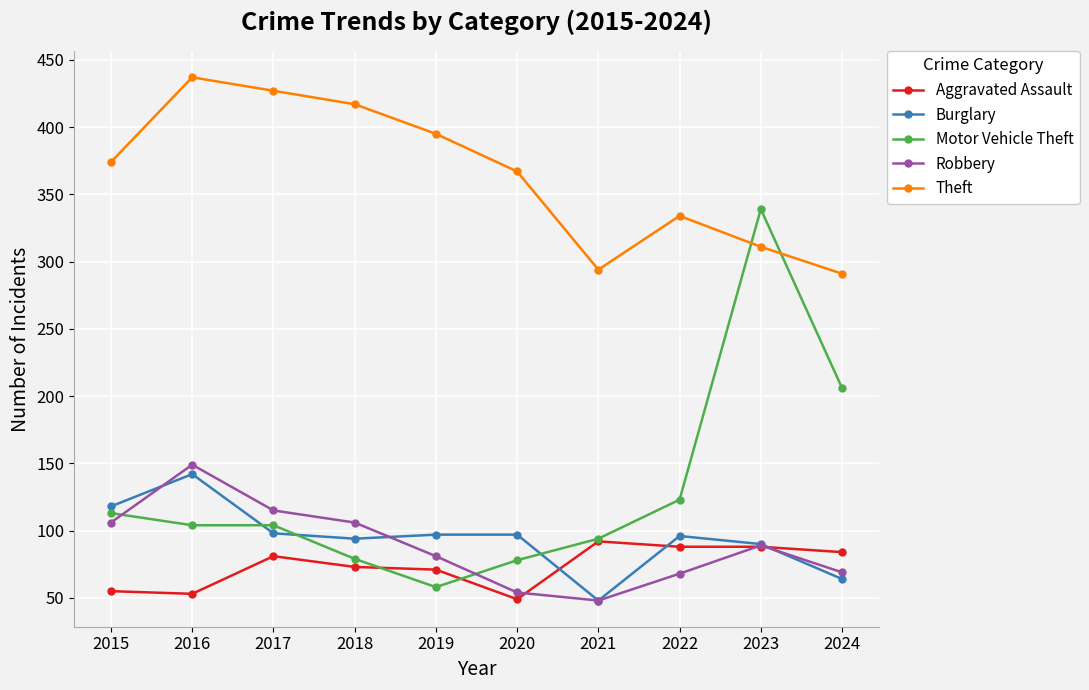

True or false: Burglary has a value of 90 at 2023.

True